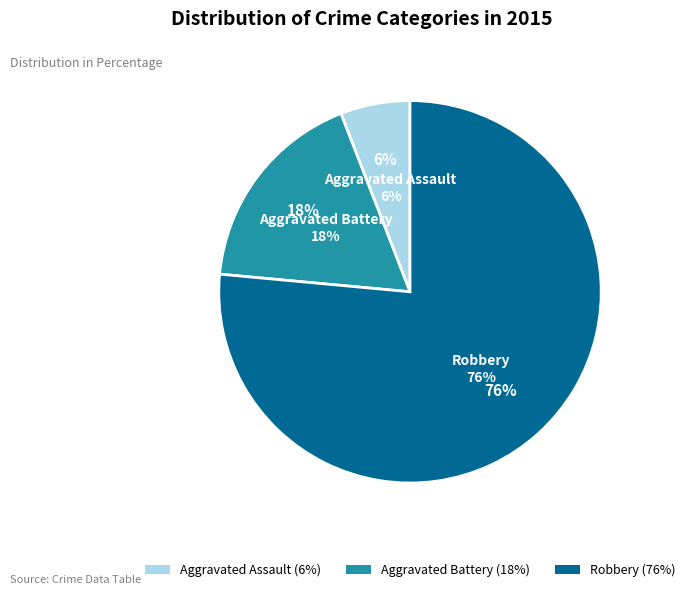

To the nearest percent, what is the difference between the Aggravated Assault and Aggravated Battery slice percentages?

12%